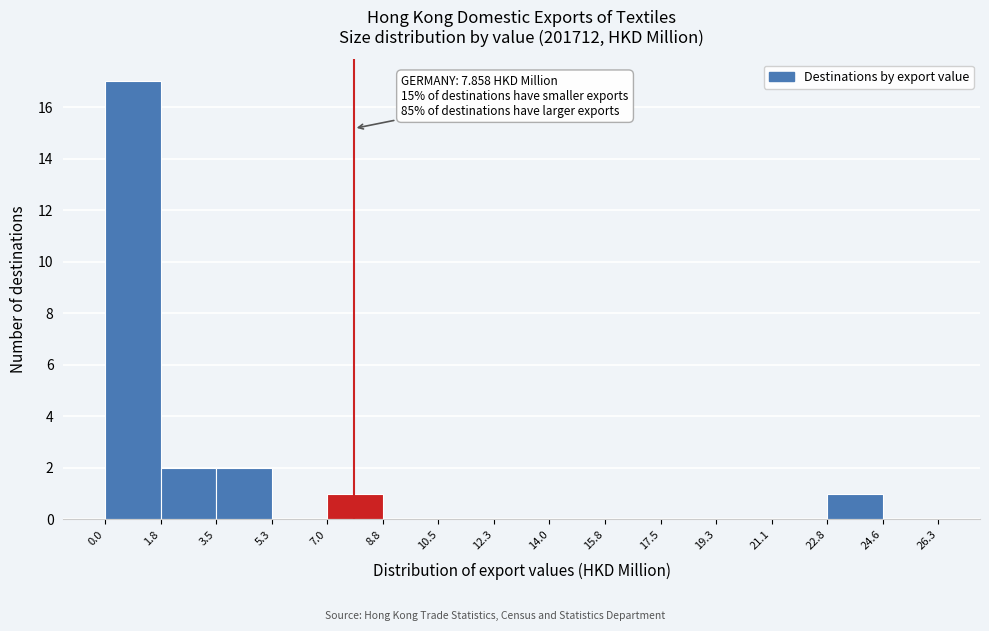

Over which range of the x-axis is the bar tallest?

0.0 to 1.8